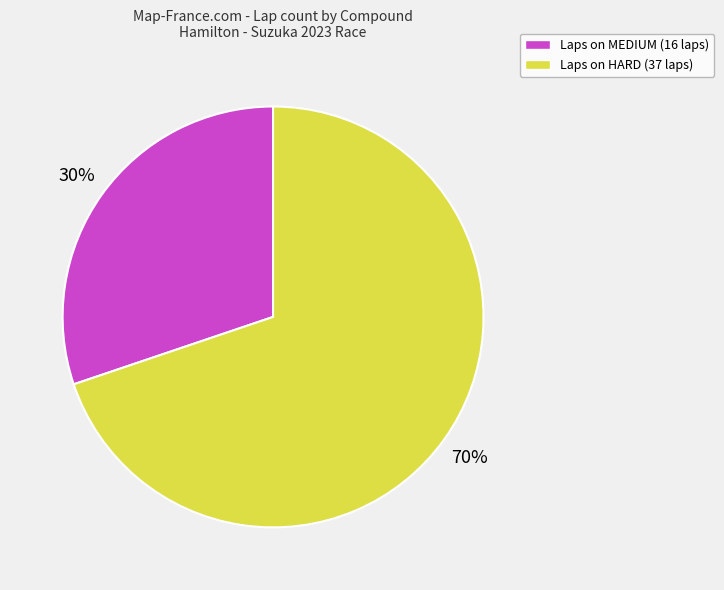

To the nearest percent, what is the average slice percentage?

50%